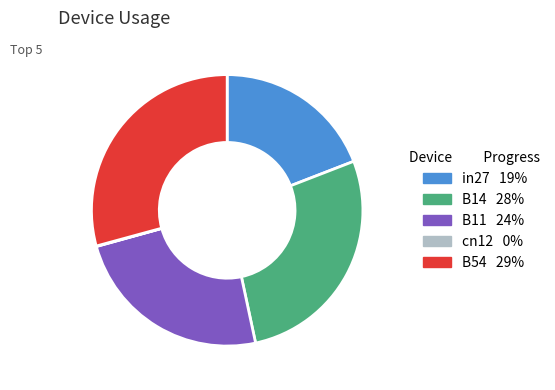

Which category has the biggest portion of the pie?

B54